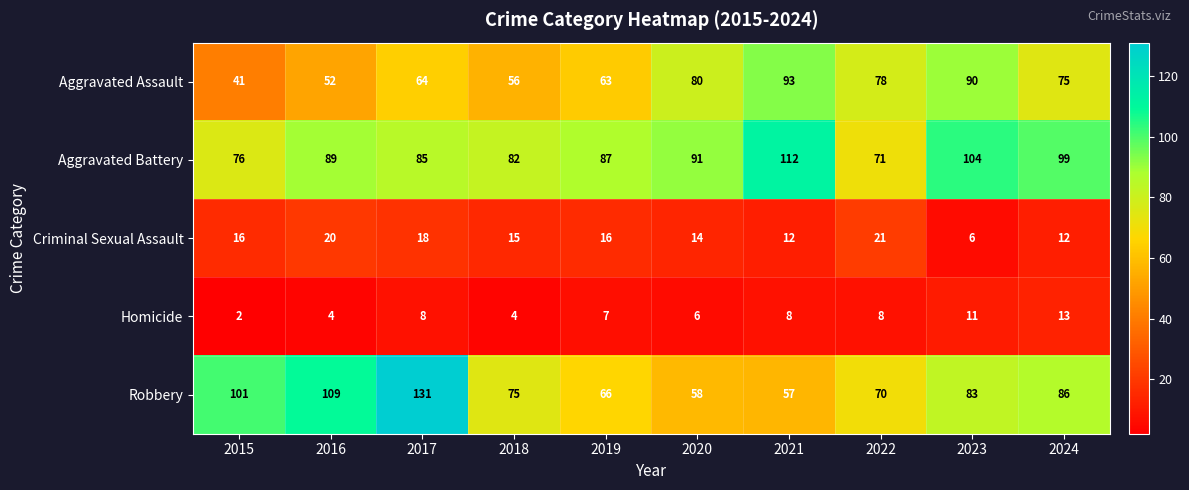

Rank the series by their maximum value, from lowest to highest.

Homicide, Criminal Sexual Assault, Aggravated Assault, Aggravated Battery, Robbery